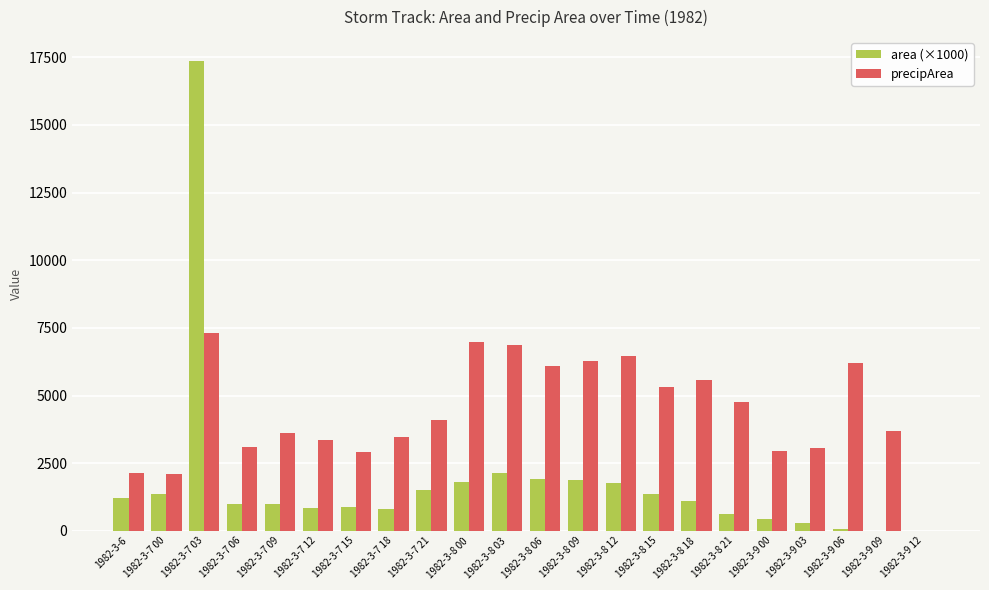

What is the difference between the precipArea values at 1982-3-7 21 and 1982-3-8 06?

2006.0